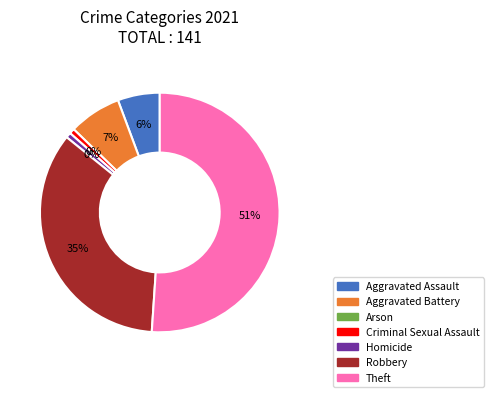

Between Criminal Sexual Assault and Aggravated Battery, which is larger?

Aggravated Battery